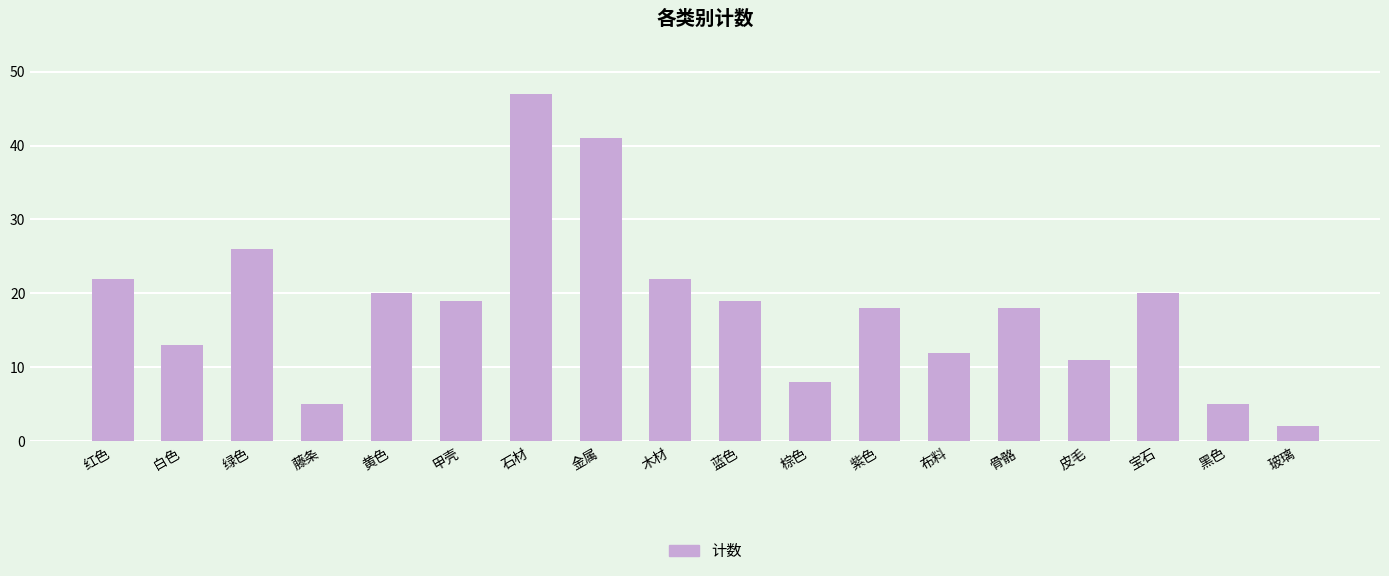

What is the smallest value displayed?

2